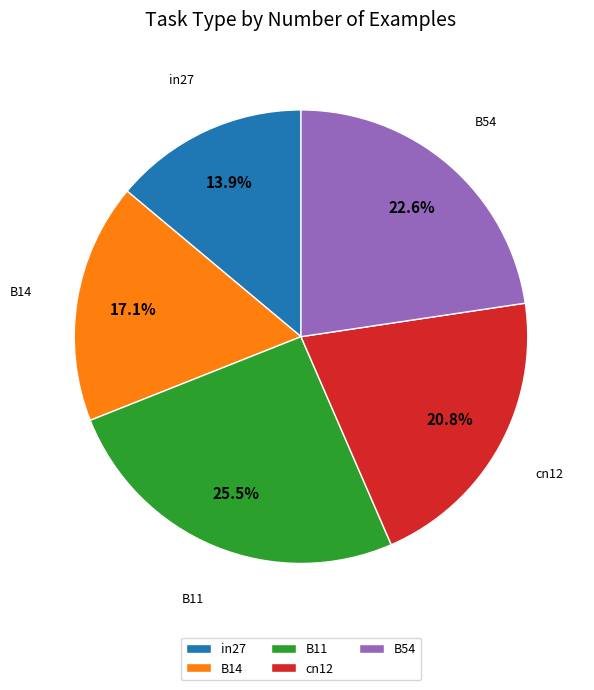

To the nearest percent, what percentage of the pie is cn12?

21%